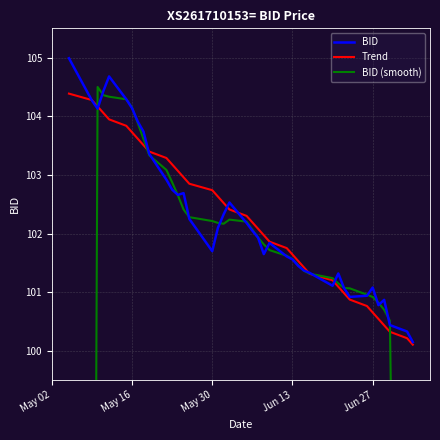

What is the highest value of the Trend series?

104.4